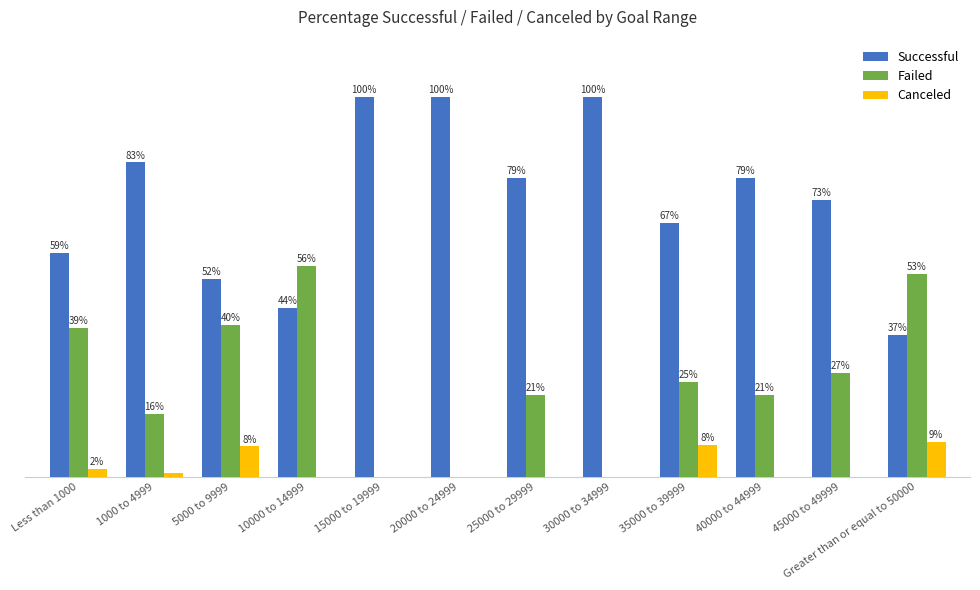

The Canceled series shows 0.0 at 25000 to 29999. True or false?

True